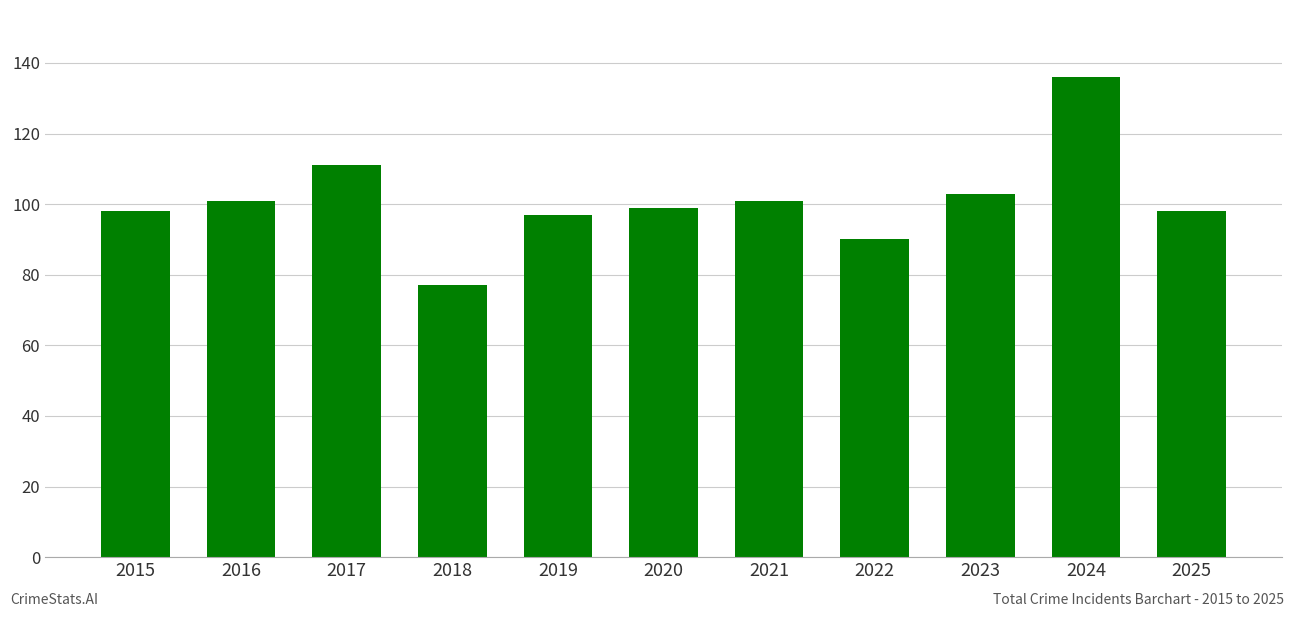

Which label corresponds to the largest value in the chart?

2024